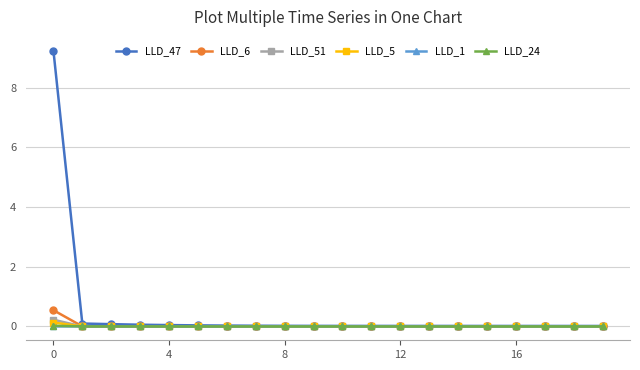

Which series has the largest total across all categories?

LLD_47